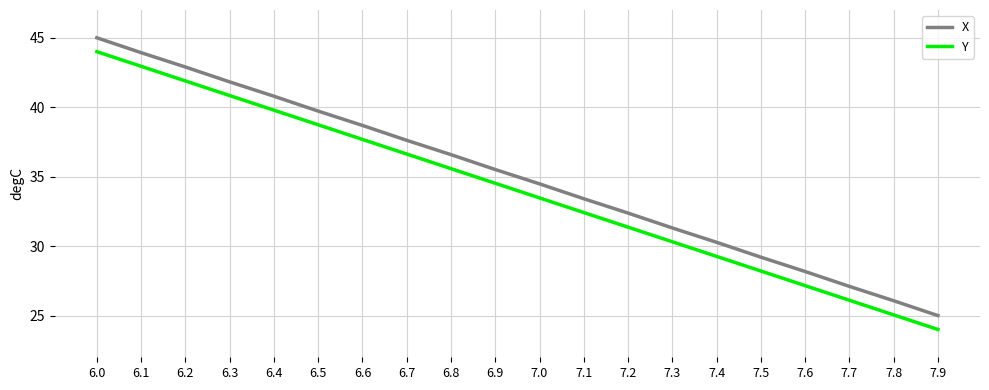

Reading left to right, transcribe all the data shown in this chart.

X: 6.0=45.0	6.1=43.9	6.2=42.9	6.3=41.8	6.4=40.8	6.5=39.7	6.6=38.7	6.7=37.6	6.8=36.6	6.9=35.5	7.0=34.5	7.1=33.4	7.2=32.4	7.3=31.3	7.4=30.3	7.5=29.2	7.6=28.2	7.7=27.1	7.8=26.1	7.9=25.0
Y: 6.0=44.0	6.1=42.9	6.2=41.9	6.3=40.8	6.4=39.8	6.5=38.7	6.6=37.7	6.7=36.6	6.8=35.6	6.9=34.5	7.0=33.5	7.1=32.4	7.2=31.4	7.3=30.3	7.4=29.3	7.5=28.2	7.6=27.2	7.7=26.1	7.8=25.1	7.9=24.0